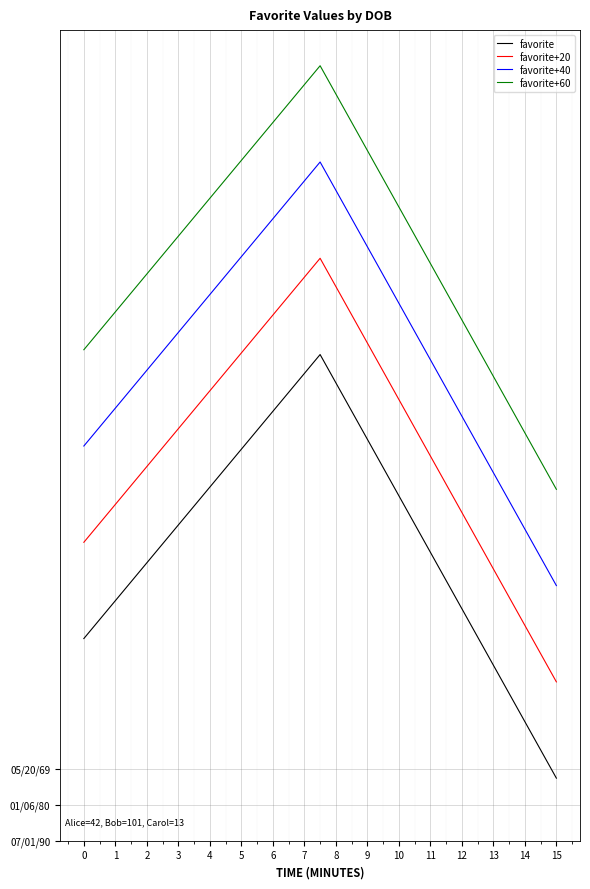

Rank the series by their average value, from lowest to highest.

favorite, favorite+20, favorite+40, favorite+60